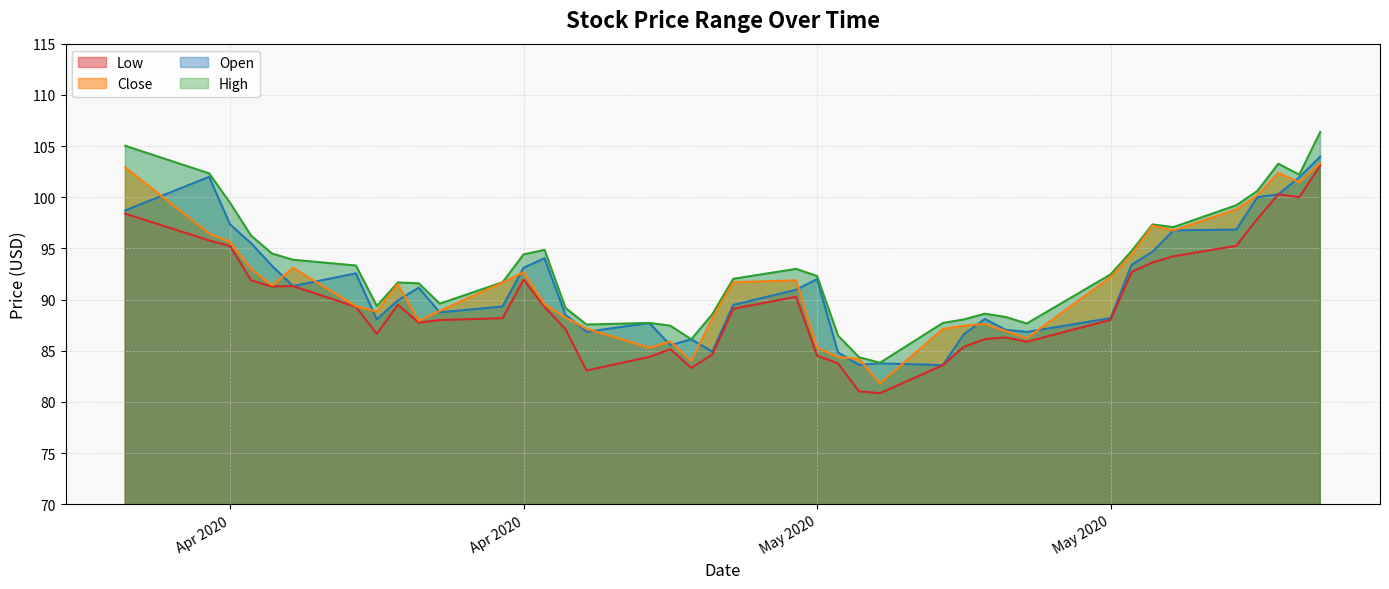

The Low series shows 139.3 at 15. True or false?

False